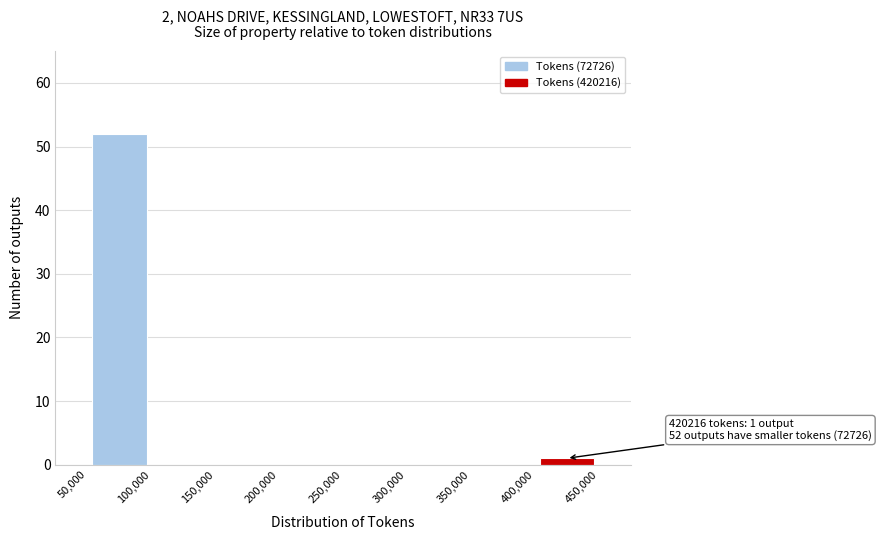

Over which range of the x-axis is the bar tallest?

50,000 to 100,000